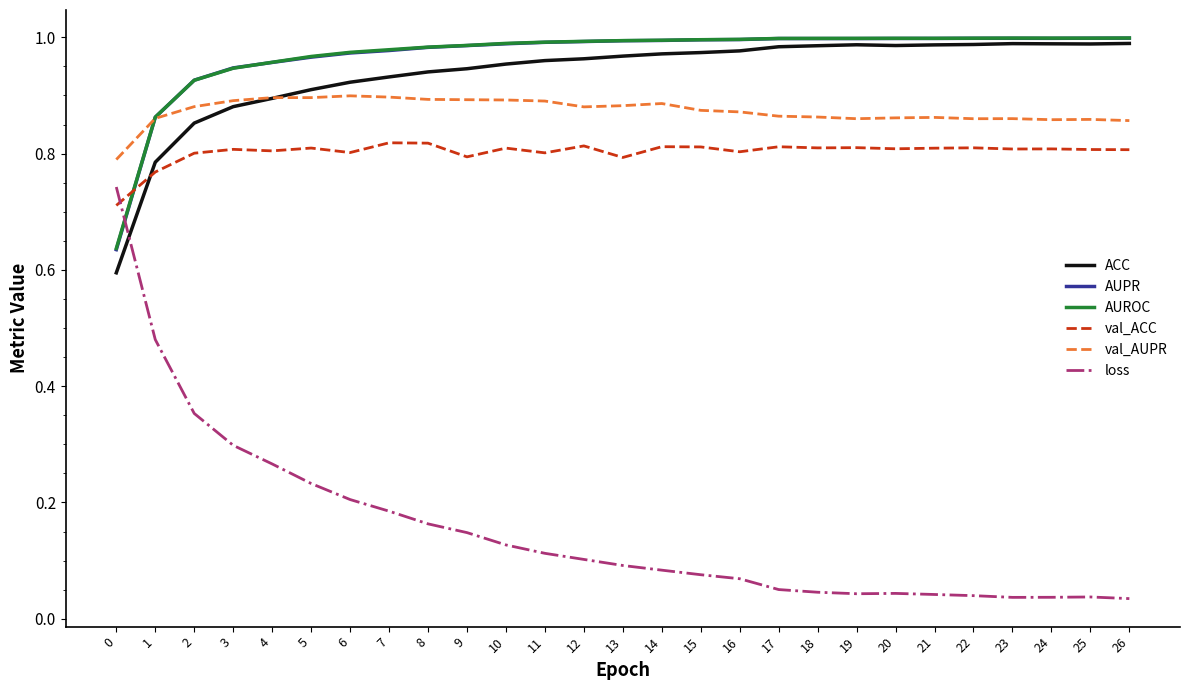

Which series has the widest spread of values?

loss